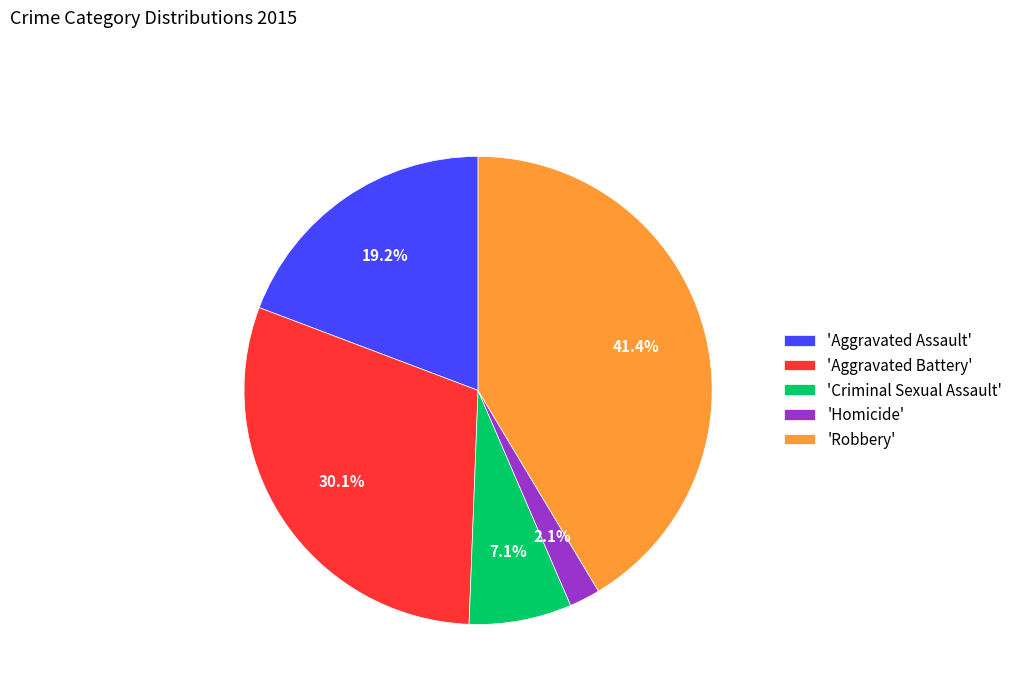

Does 'Aggravated Assault' account for over 50% of the chart?

No